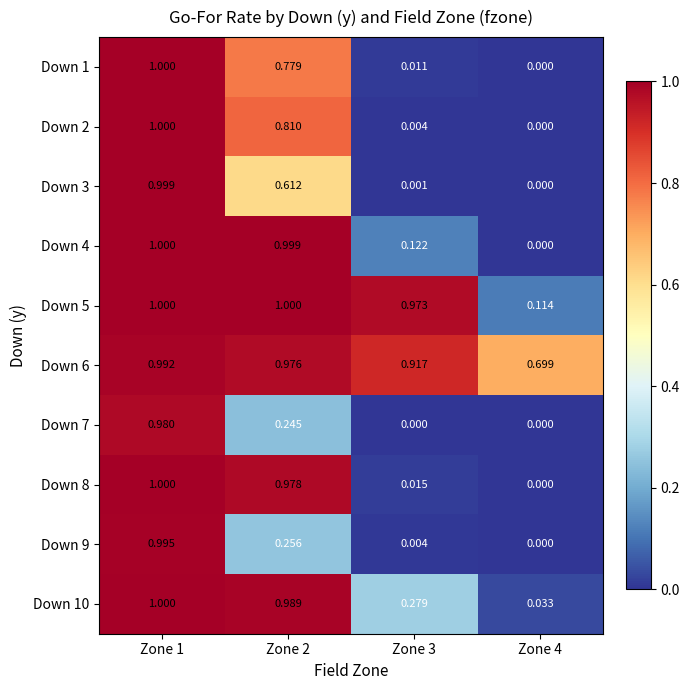

How many series are shown in this chart?

10